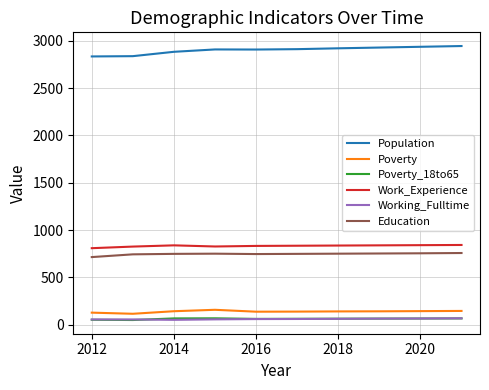

What is the greatest value displayed?

2944